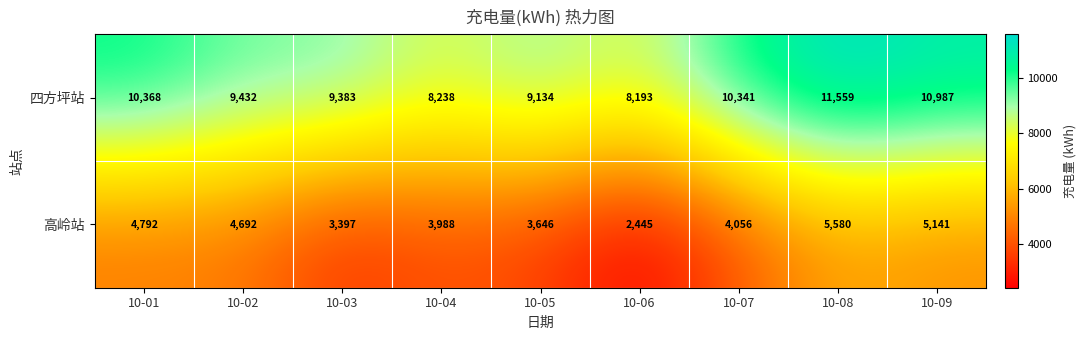

Where is 高岭站 nearest to the value 4012?

10-04